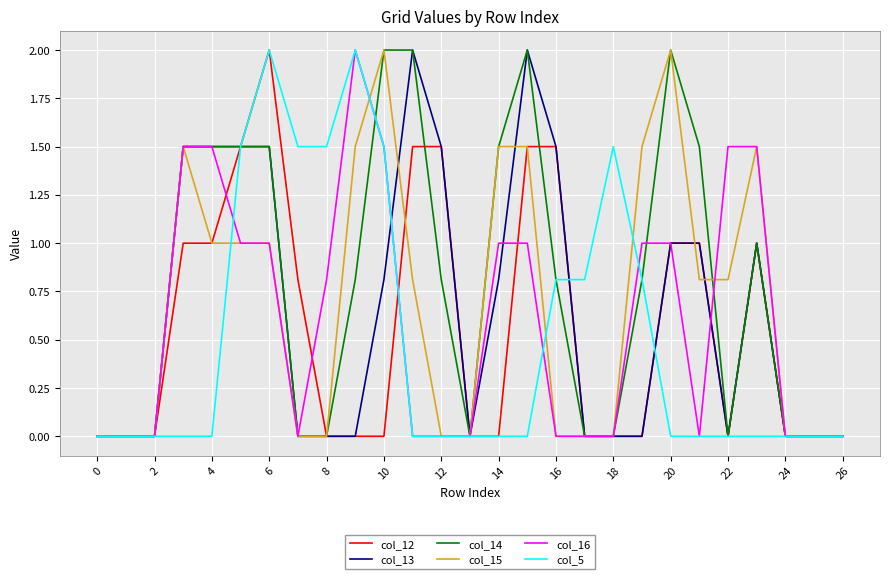

Which series has the largest total across all categories?

col_14